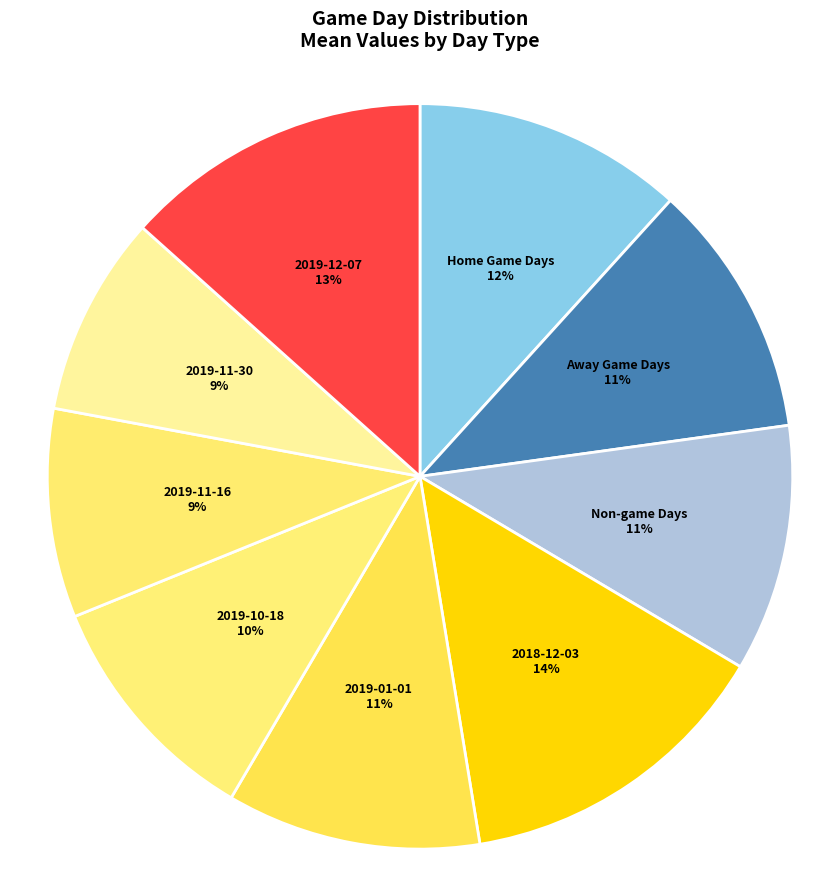

Which has a higher value, 2019-11-30 or Away Game Days?

Away Game Days